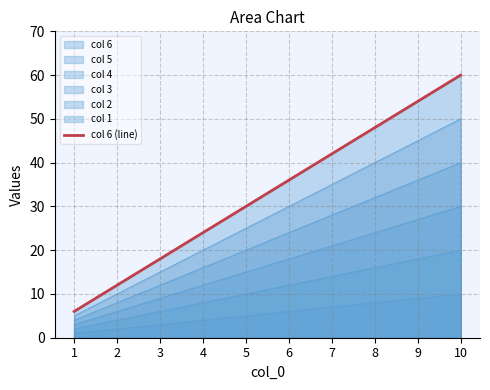

List the labels in order of value, largest first.

10, 9, 8, 7, 6, 5, 4, 3, 2, 1